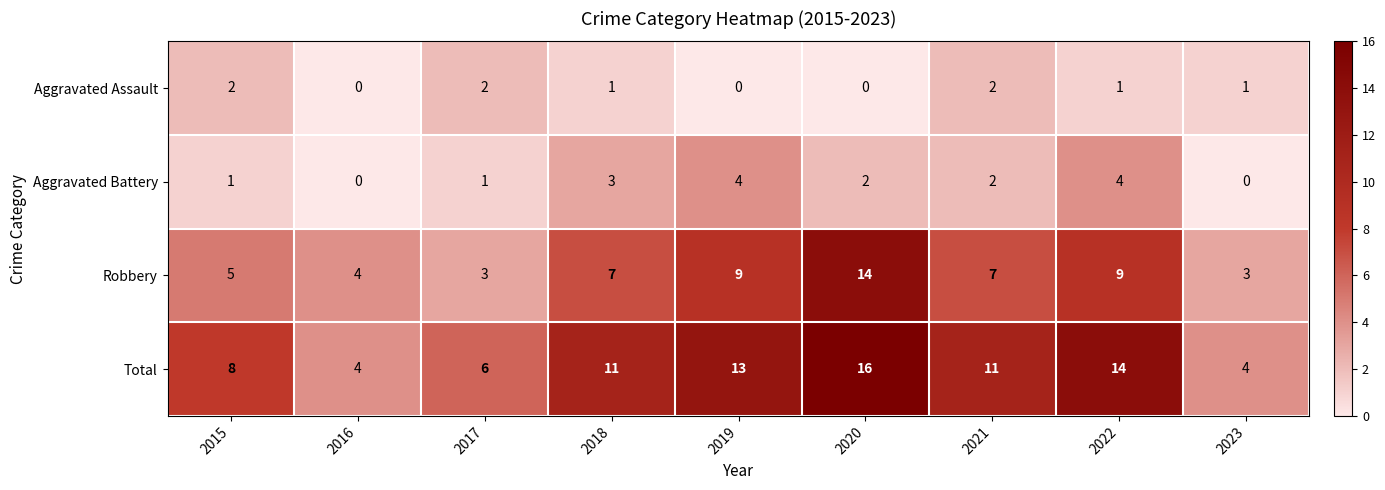

Which series has the widest spread of values?

Total